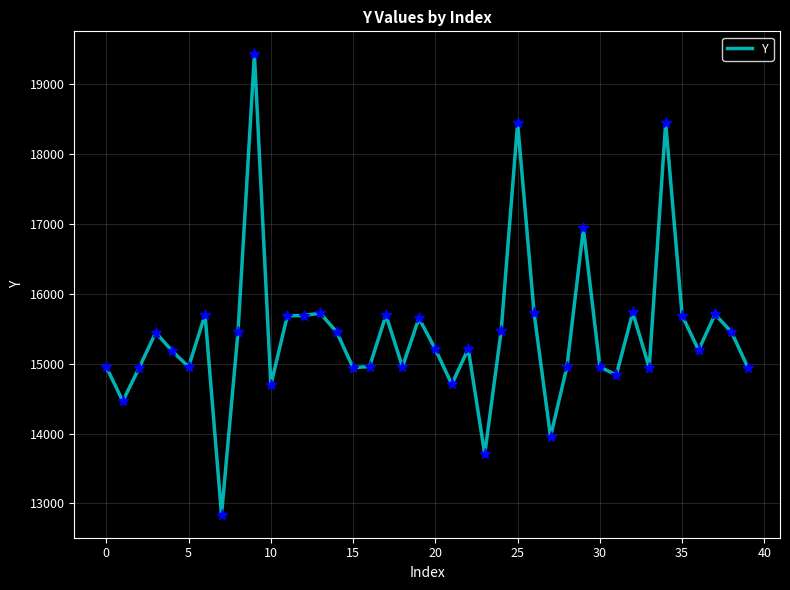

Does the chart have visible grid lines?

Yes